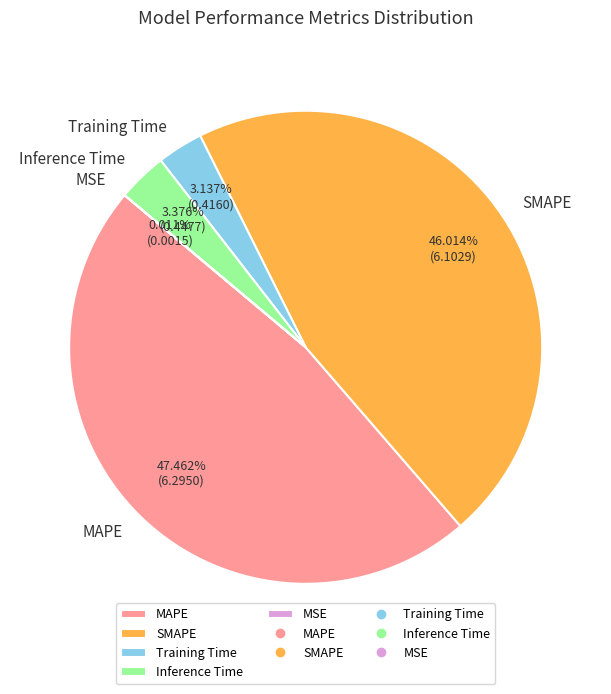

Is Inference Time the majority of the pie?

No